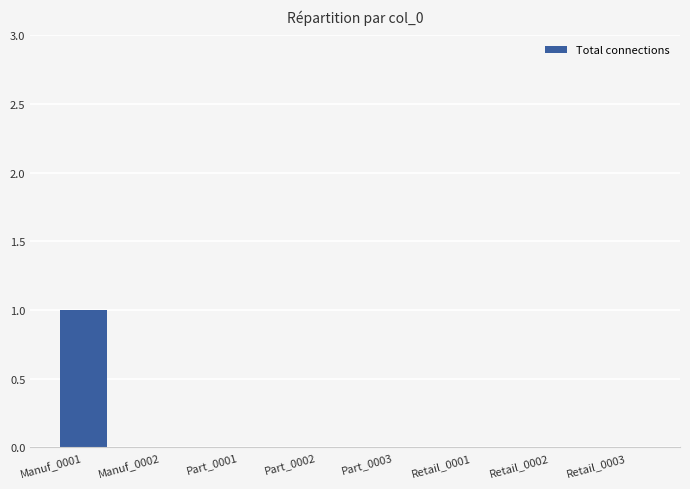

The value at Retail_0002 is 0. True or false?

True